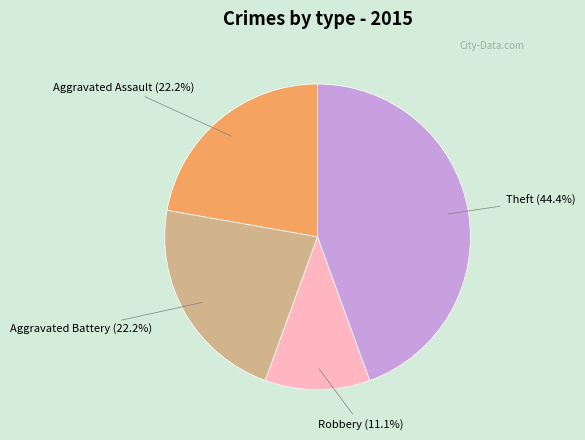

Is there a majority slice in this chart?

No